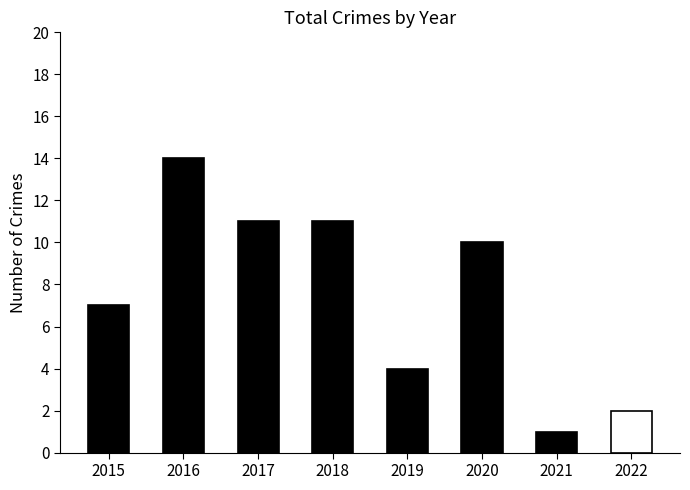

Between 2022 and 2015, which is larger?

2015